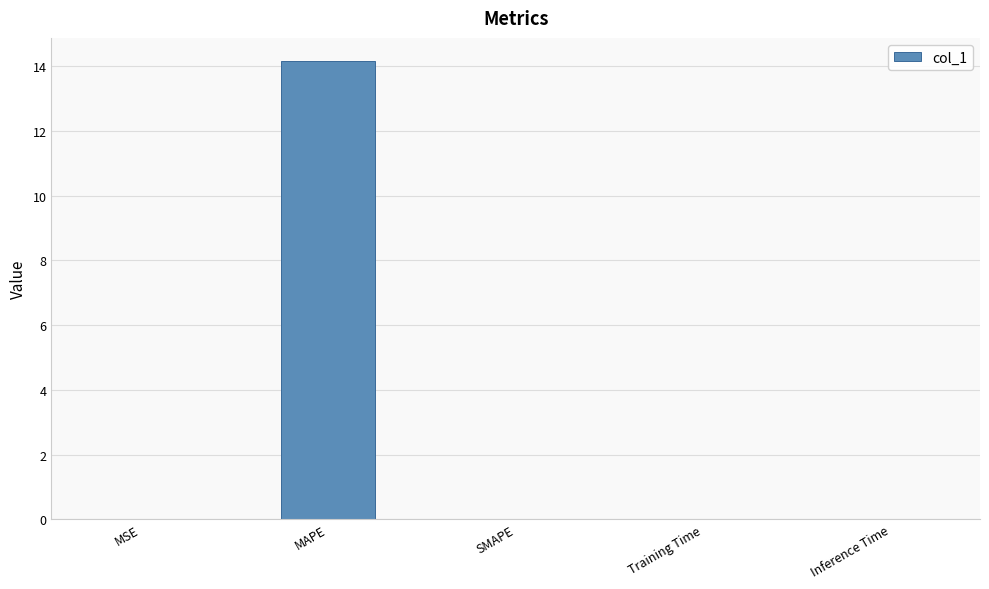

Which has a higher value, MAPE or Training Time?

MAPE